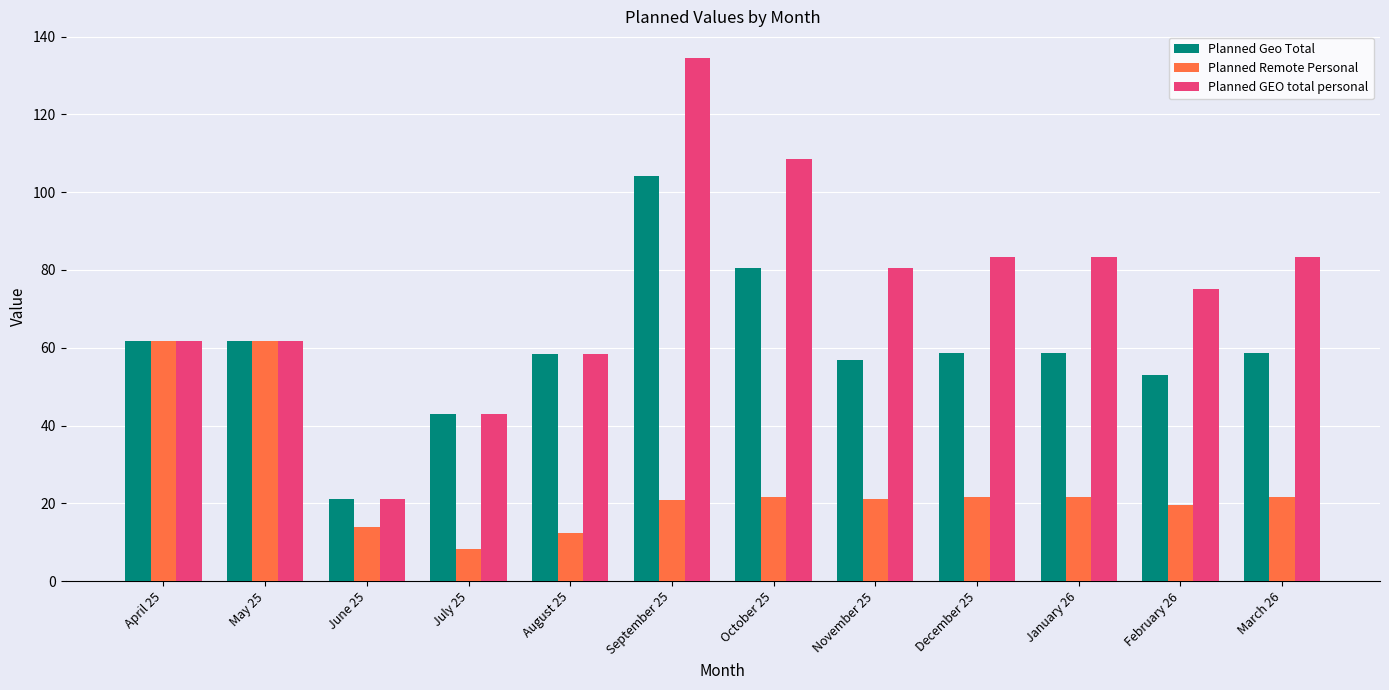

True or false: Planned Geo Total has a value of 104.1 at September 25.

True